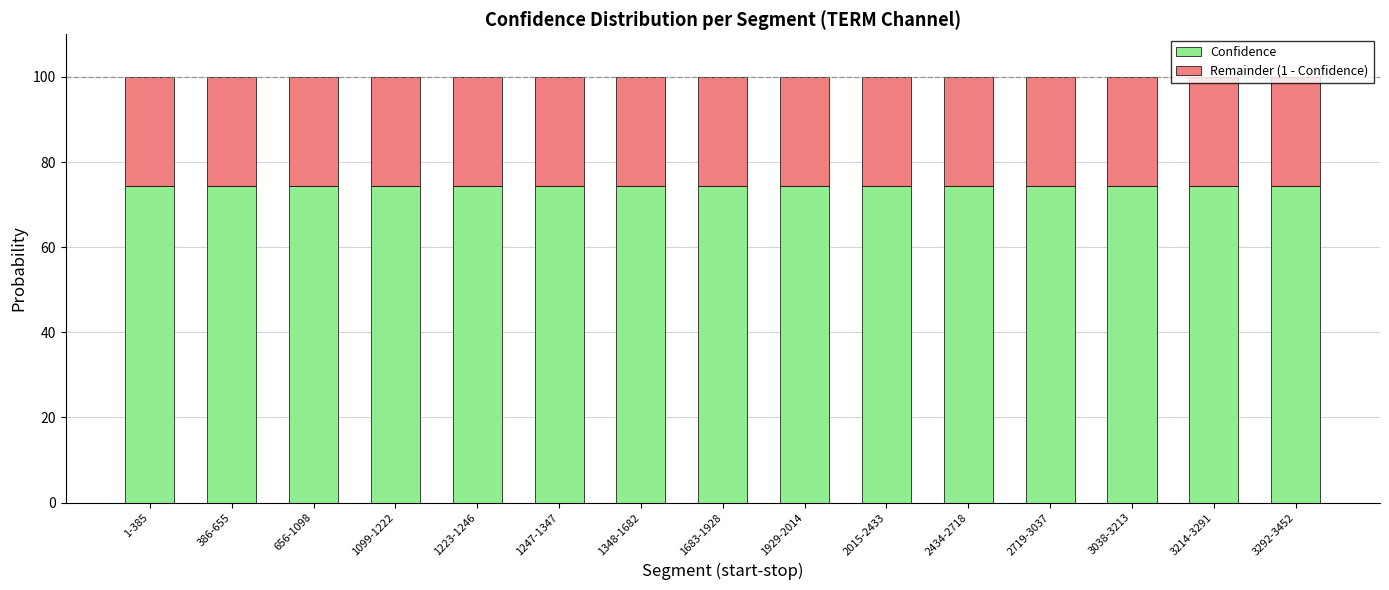

What is the total value across all series at 1683-1928?

100.0